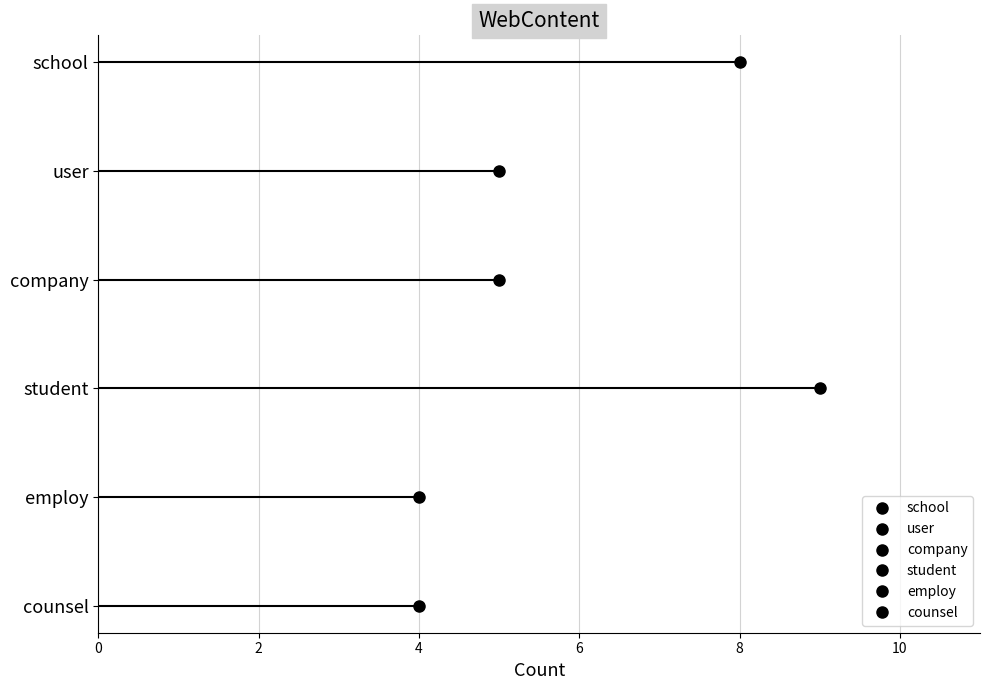

Read the value at user.

5